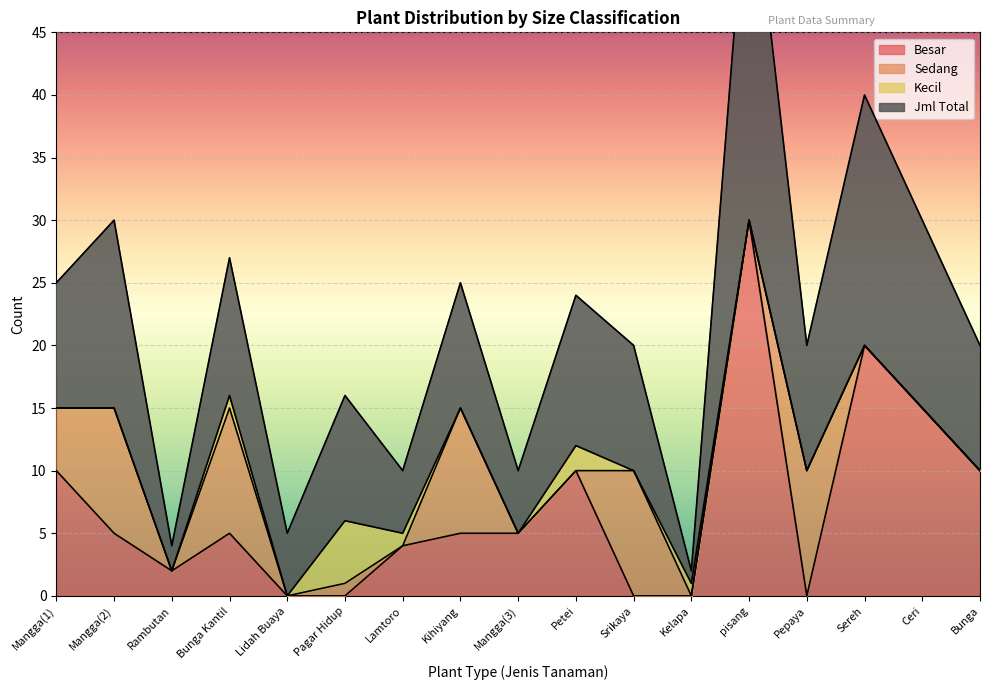

What is the sum of all Besar values?

121